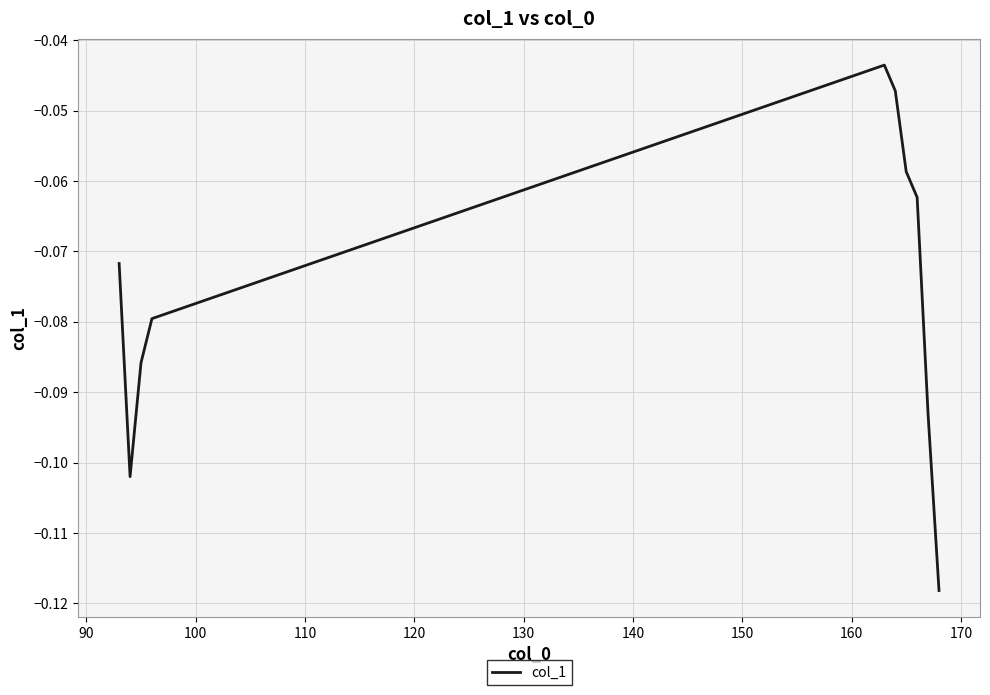

What is the average value?

-0.1